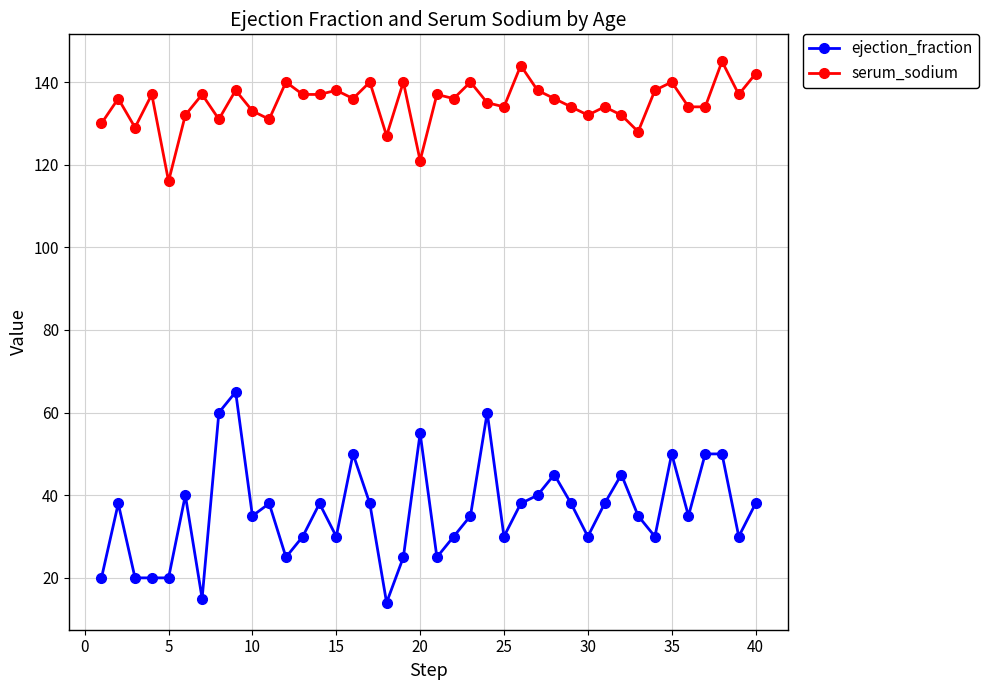

What is the difference between the maximum and minimum values in the ejection_fraction series?

51